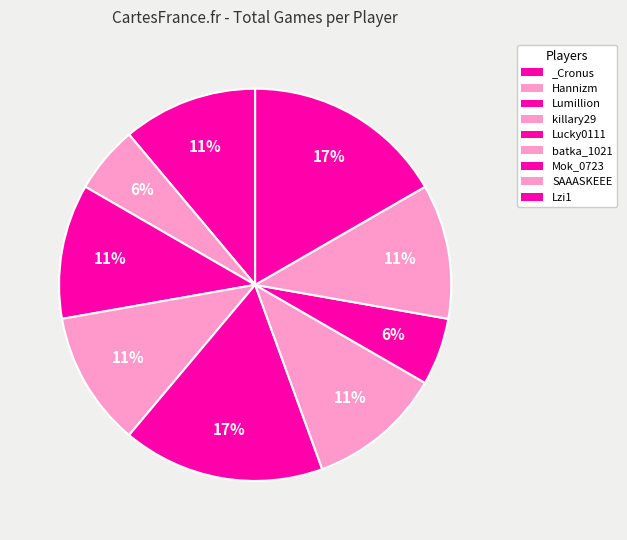

How many slices are in this pie chart?

9